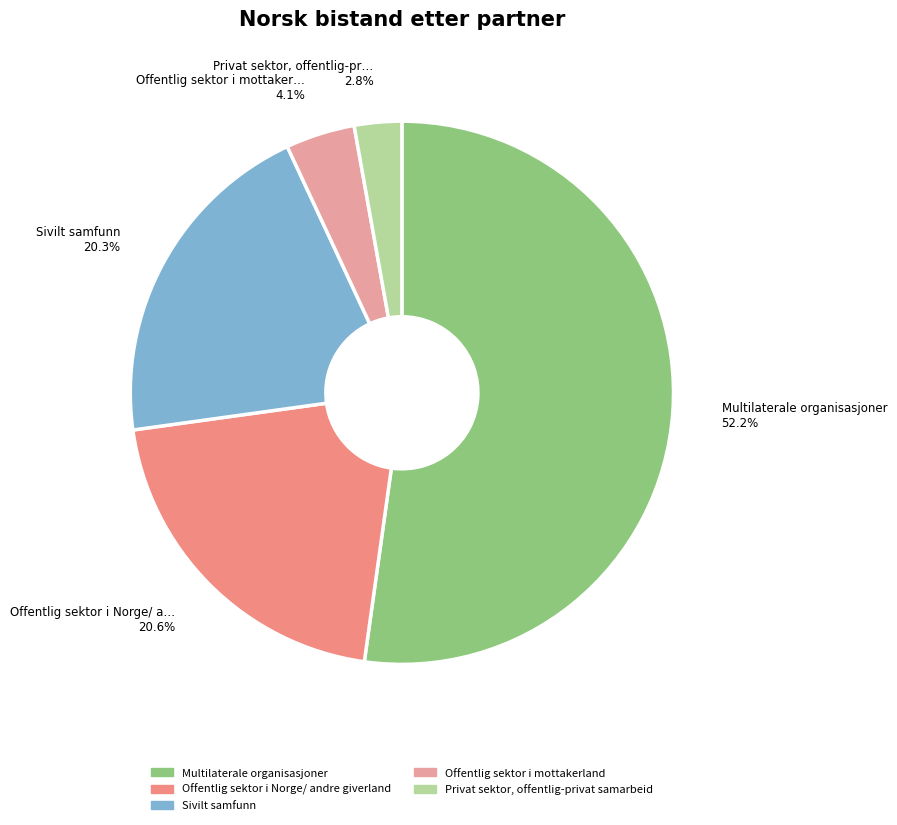

Is there any slice that represents more than half of the pie?

Yes